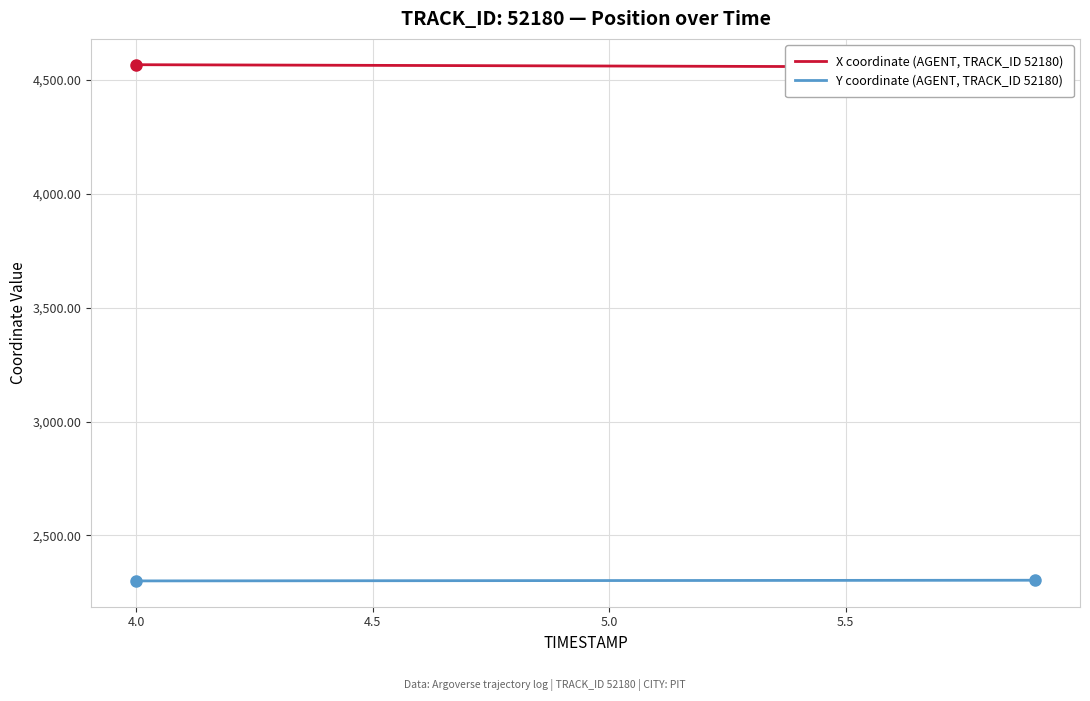

What is the sum of the X coordinate (AGENT, TRACK_ID 52180) values at 4.0 and 10?

9127.3